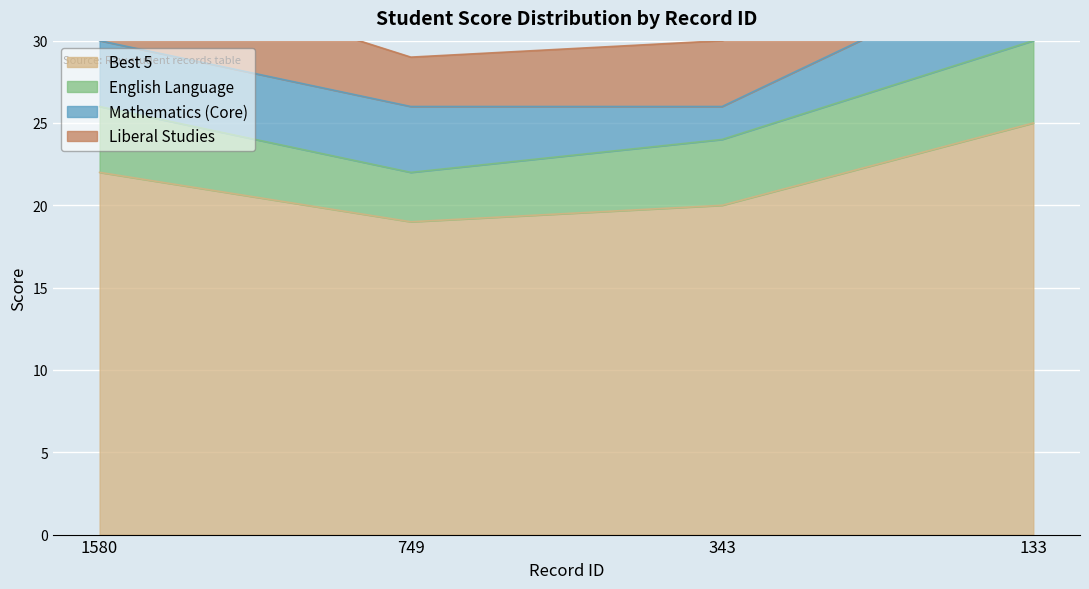

True or false: English Language has a value of 7 at 343.

False